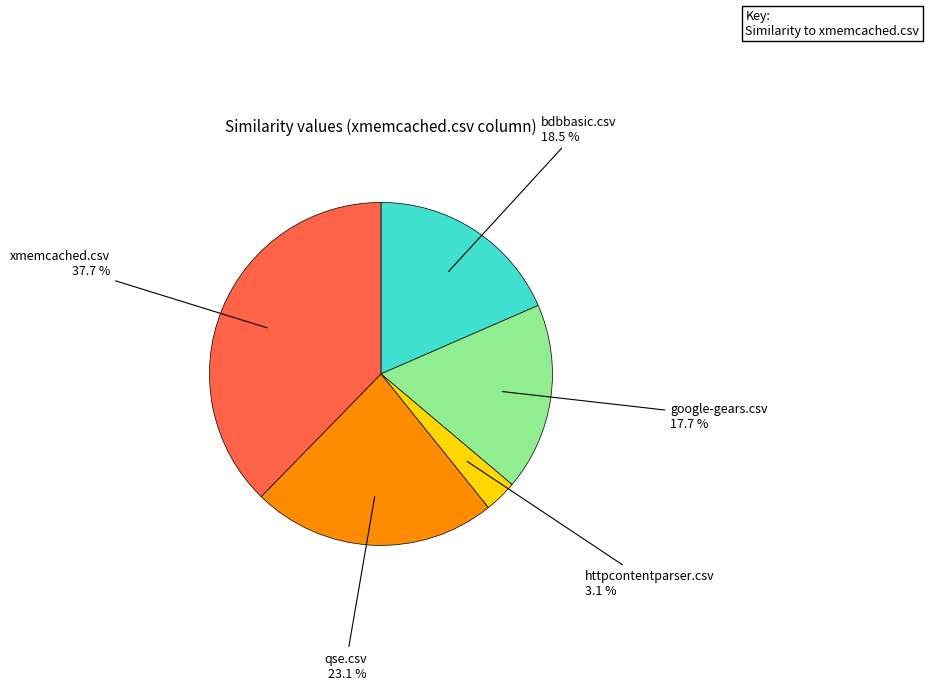

Does any single category account for the majority?

No